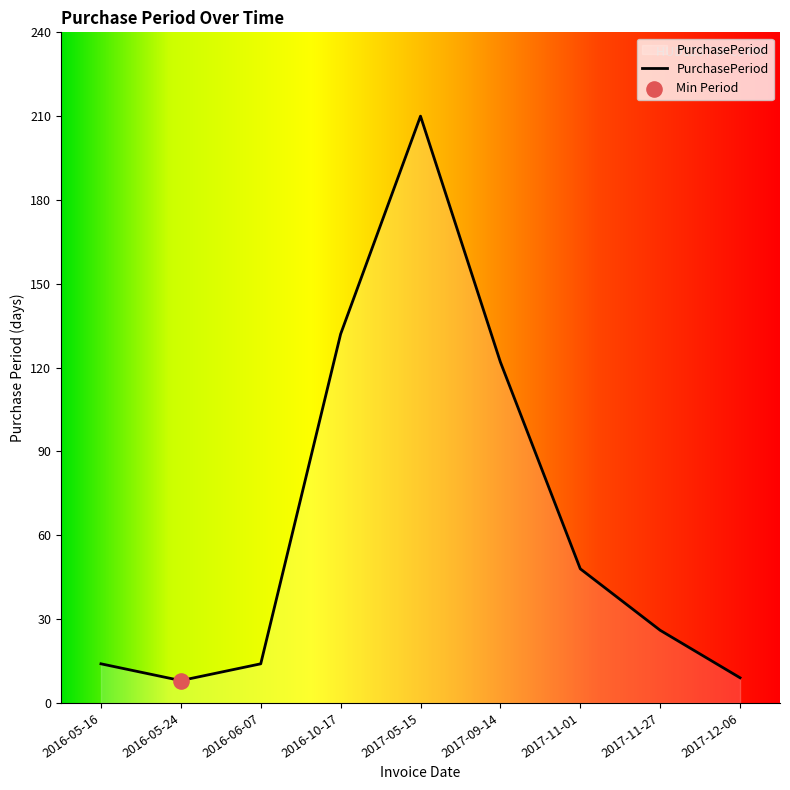

Approximately how many times larger is the value at 2017-11-01 compared to 2017-05-15?

0.2